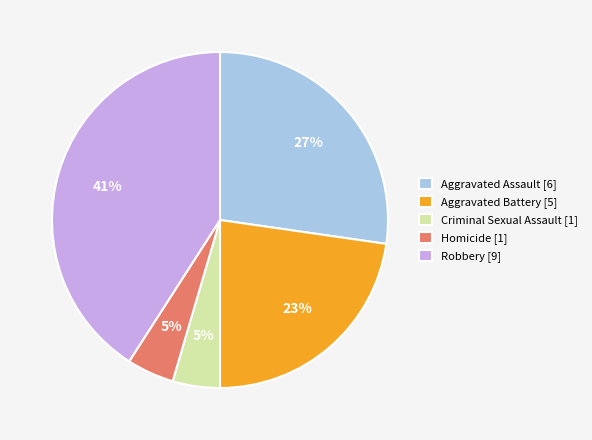

Does Aggravated Assault account for over 50% of the chart?

No